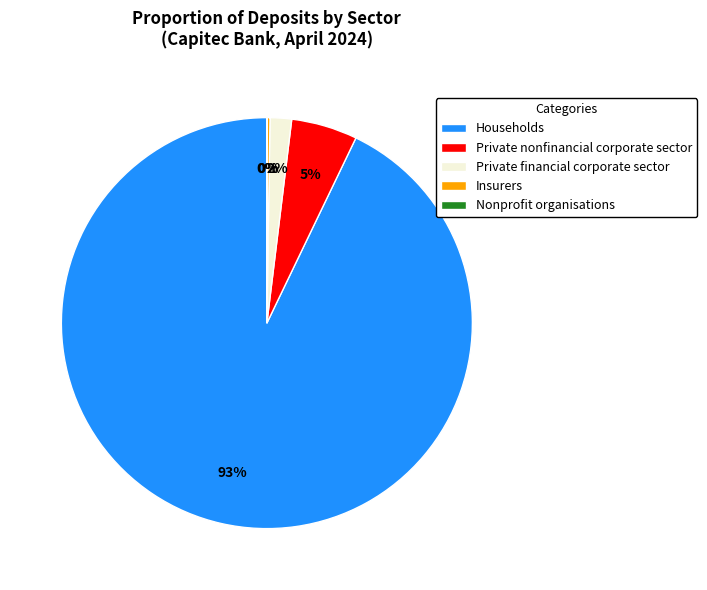

Is the sum of Private nonfinancial corporate sector and Private financial corporate sector greater than half?

No